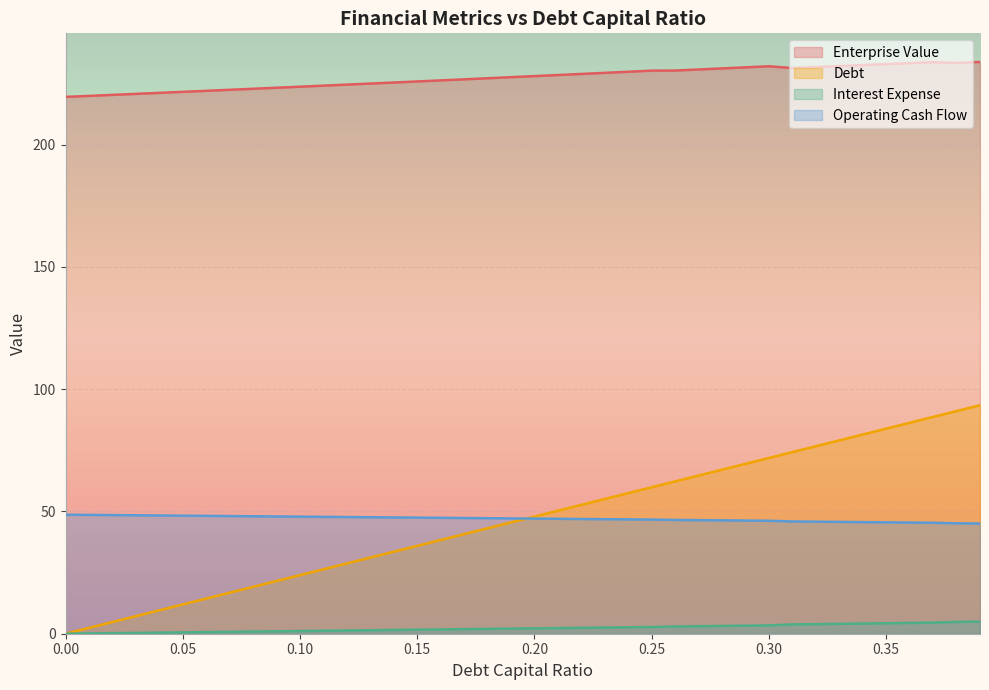

Which category has the highest value in the debt_capital series?

0.39